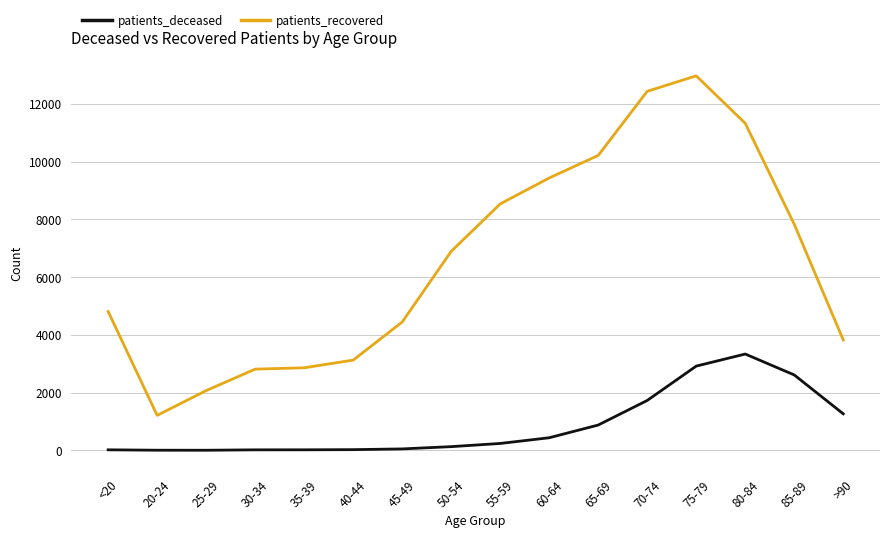

Which series has the largest range (max minus min)?

patients_recovered